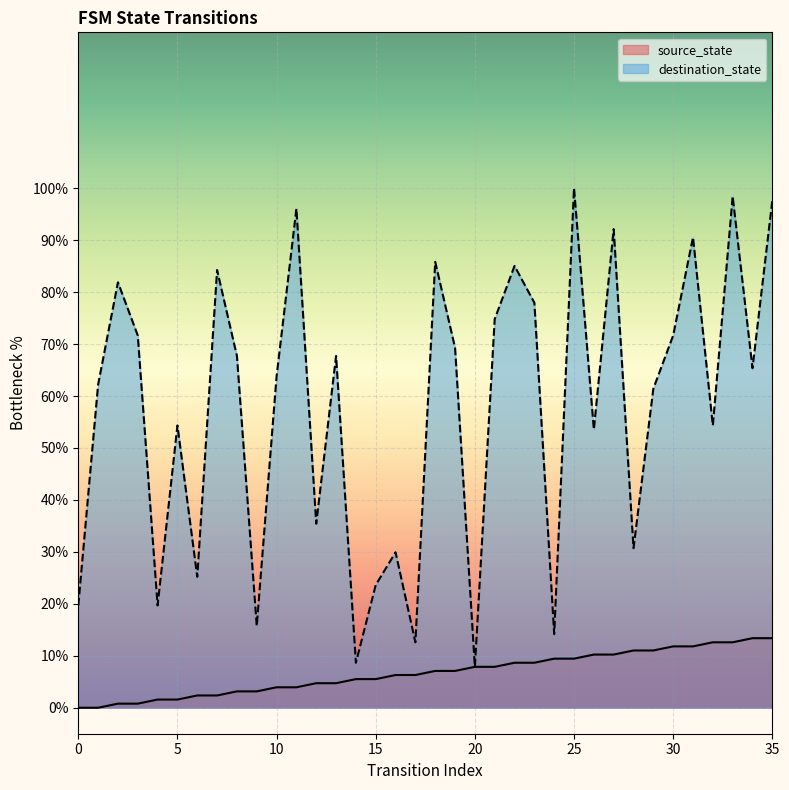

How many data points in source_state are less than 7?

18